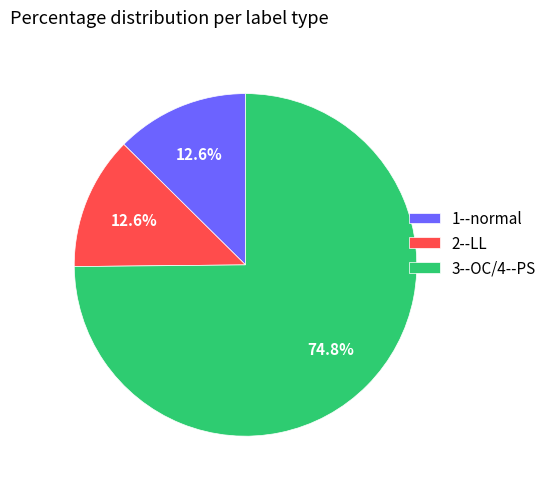

Is there a majority slice in this chart?

Yes